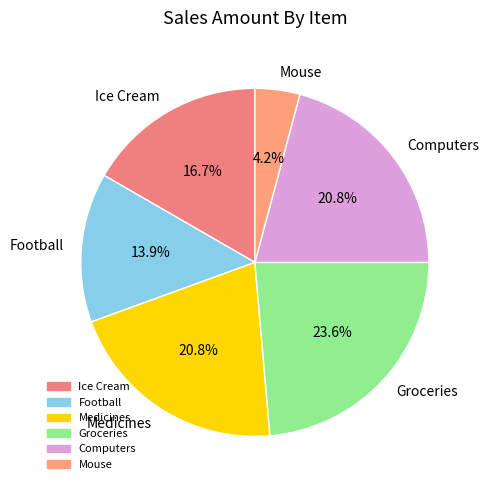

Approximately how many times larger is the value at Ice Cream compared to Mouse?

4.0